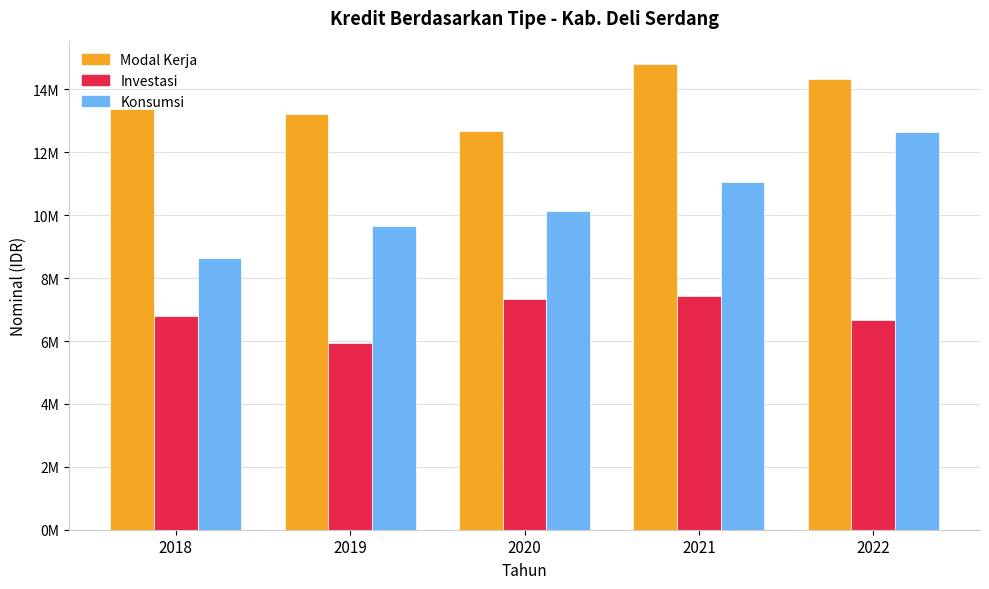

What are all the series names shown in the legend?

Modal Kerja, Investasi, Konsumsi